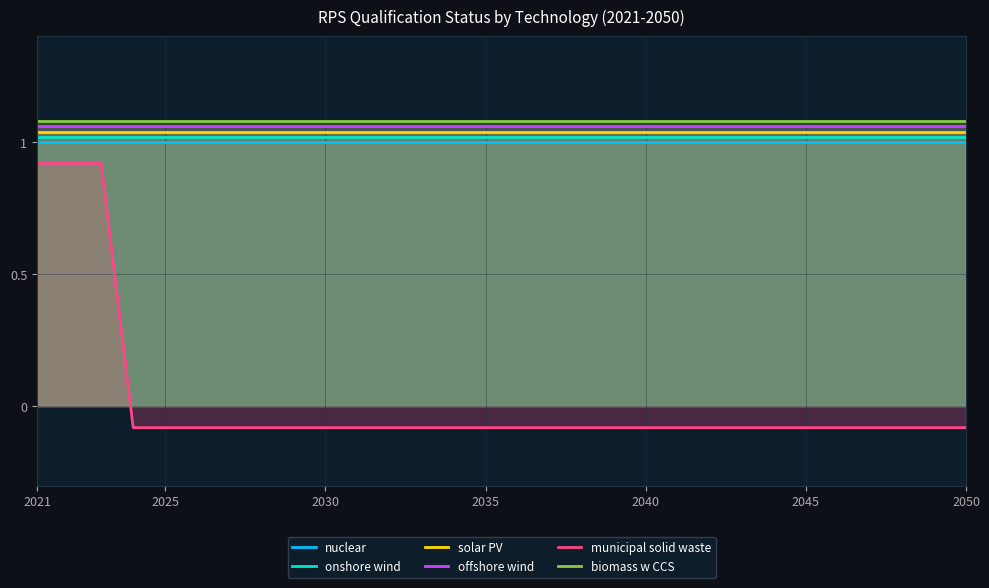

Which series has the widest spread of values?

municipal solid waste